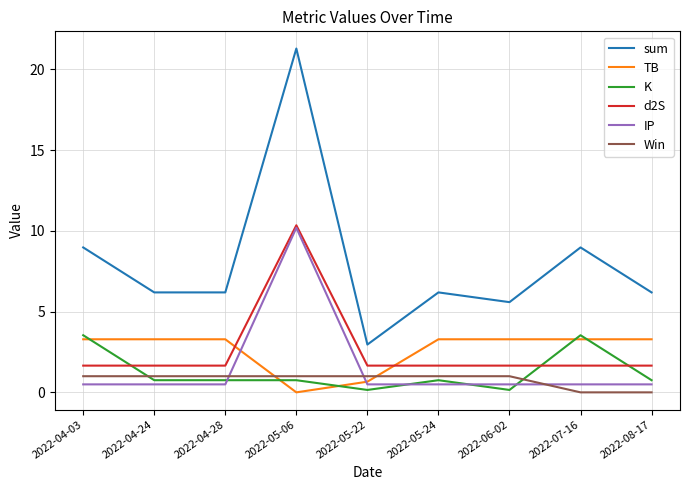

What position from the right is 2022-04-28?

7